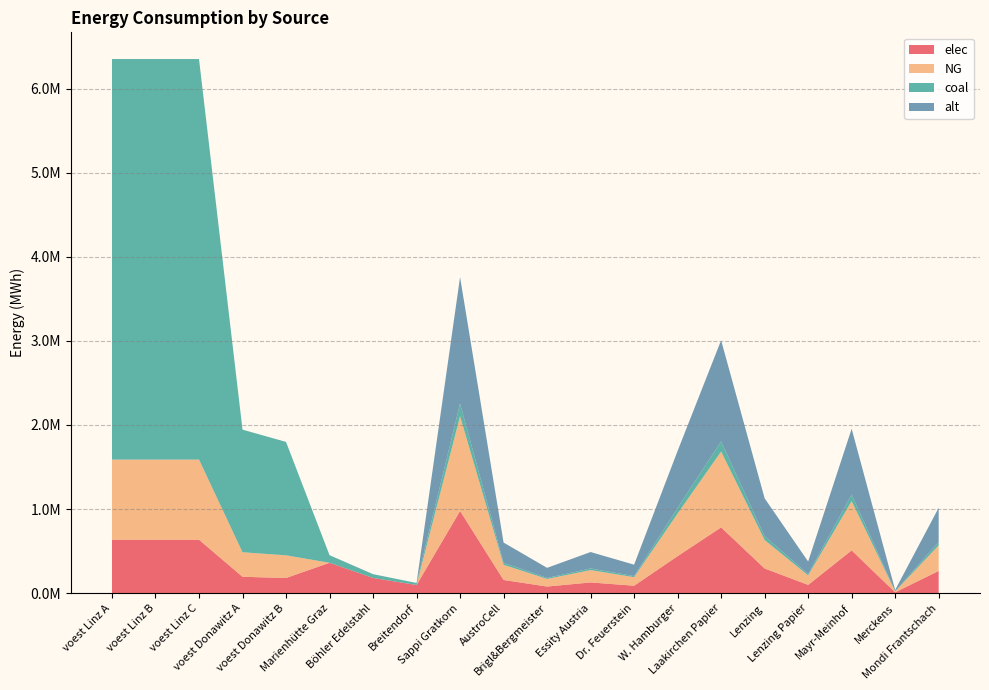

Reading right to left, list all the values displayed in this chart.

elec: 263835.0	9771.7	508126.7	97716.7	293150.0	781733.3	439725.0	87945.0	127031.7	78173.3	156346.7	977166.7	96800.0	180400.0	360800.0	179813.1	194392.6	635096.3	635096.3	635096.3
NG: 304425.0	11275.0	586300.0	112750.0	338250.0	902000.0	507375.0	101475.0	146575.0	90200.0	180400.0	1127500.0	0.0	0.0	0.0	269719.7	291588.9	952644.4	952644.4	952644.4
coal: 40590.0	1503.3	78173.3	15033.3	45100.0	120266.7	67650.0	13530.0	19543.3	12026.7	24053.3	150333.3	24200.0	45100.0	90200.0	1348598.6	1457944.4	4763222.2	4763222.2	4763222.2
alt: 405900.0	15033.3	781733.3	150333.3	451000.0	1202666.7	676500.0	135300.0	195433.3	120266.7	240533.3	1503333.3	0.0	0.0	0.0	0.0	0.0	0.0	0.0	0.0